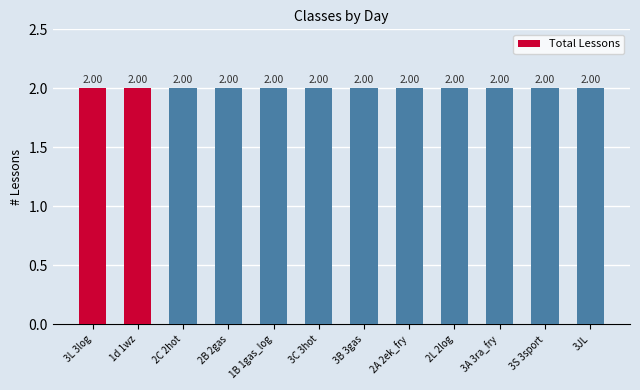

Is it true that Total equals 2 at 3L 3log?

True